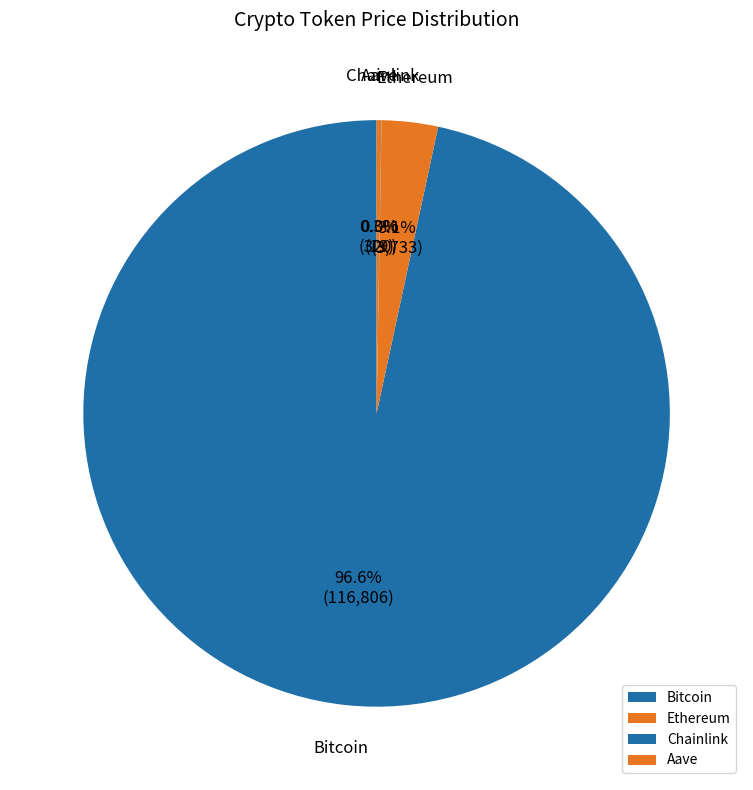

Which has a higher value, Bitcoin or Ethereum?

Bitcoin